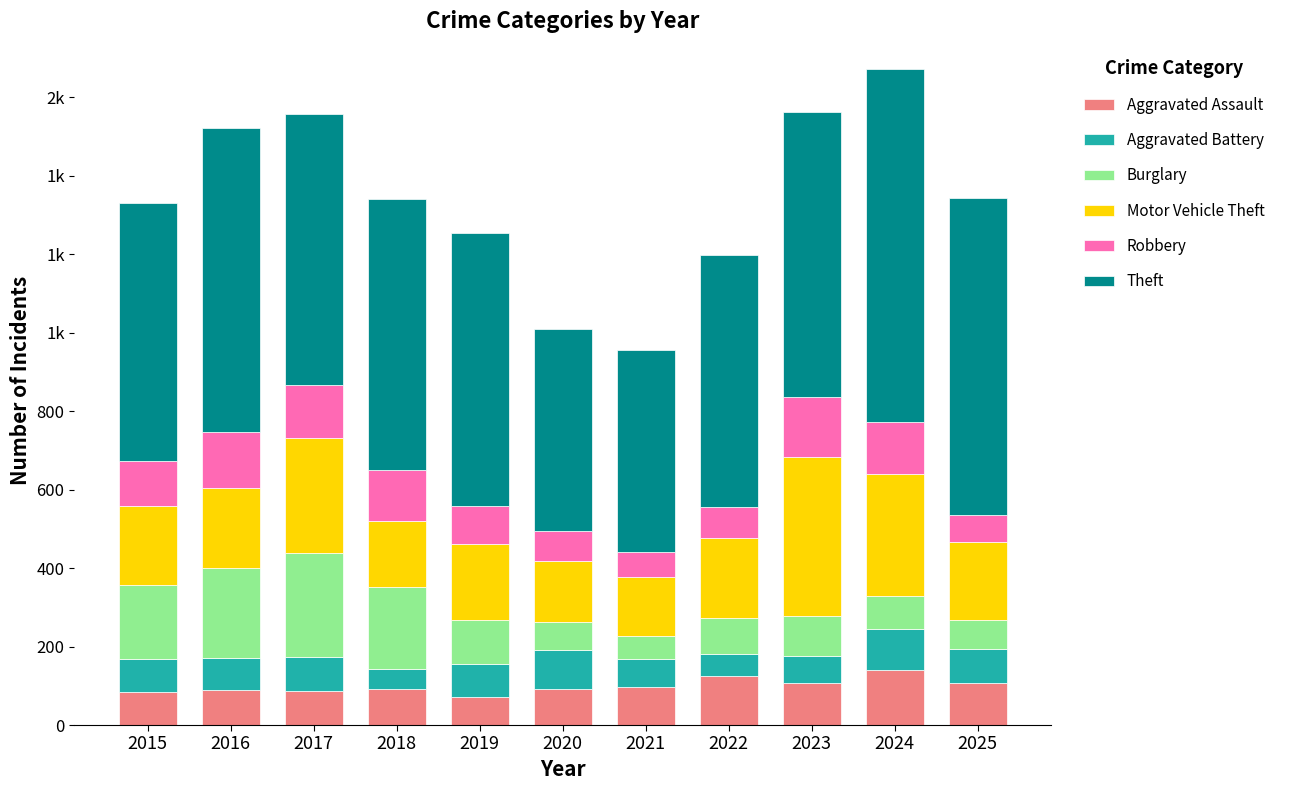

List the series in order of their peak value, highest first.

Theft, Motor Vehicle Theft, Burglary, Robbery, Aggravated Assault, Aggravated Battery